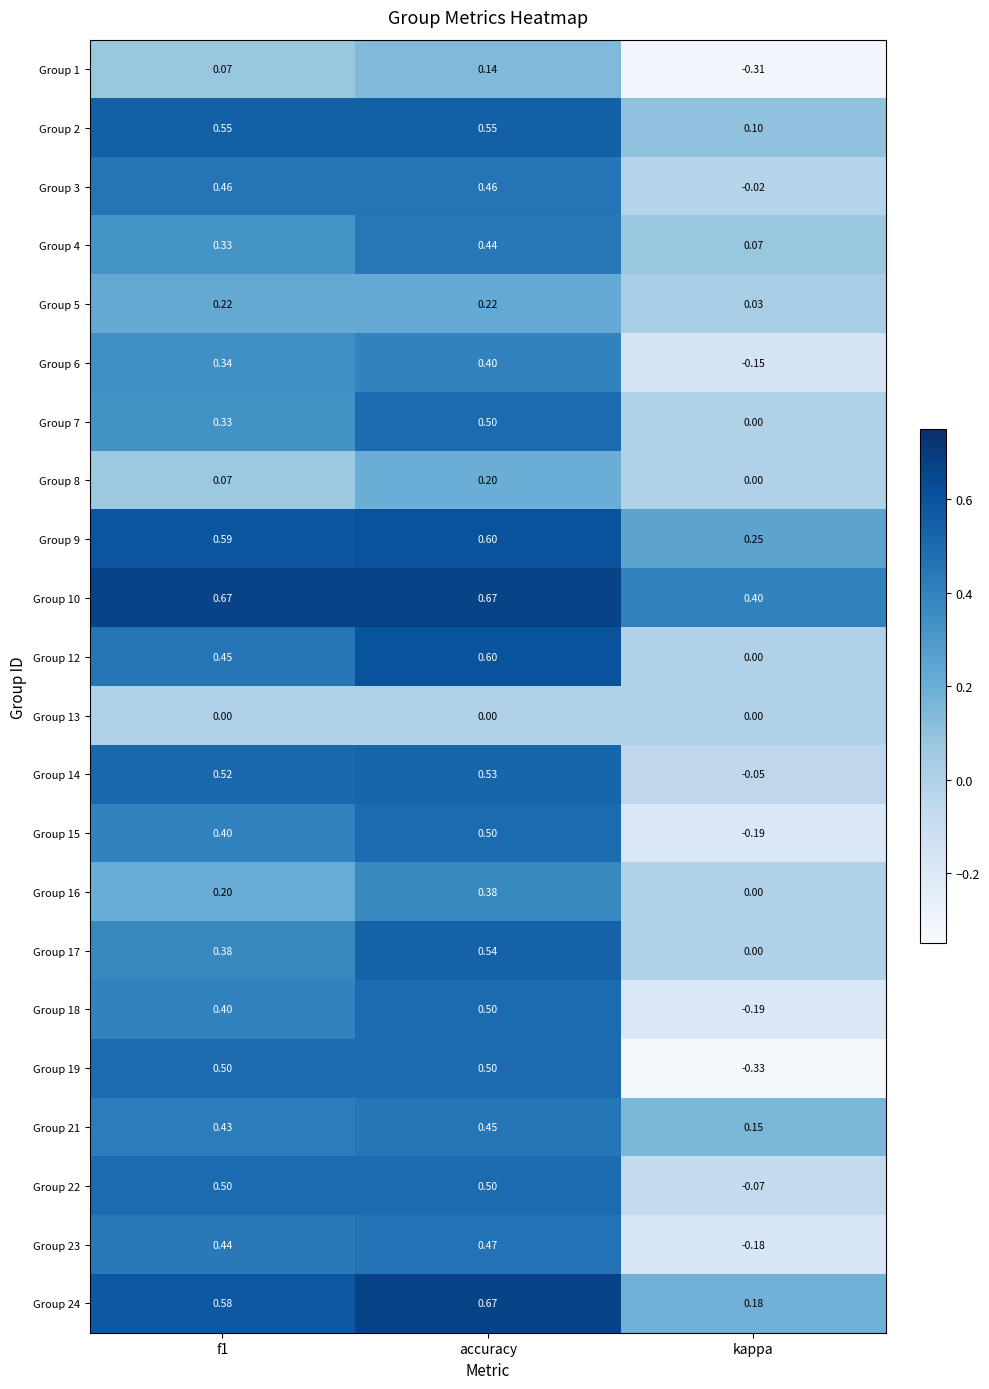

At which label does Group 1 reach its minimum?

kappa